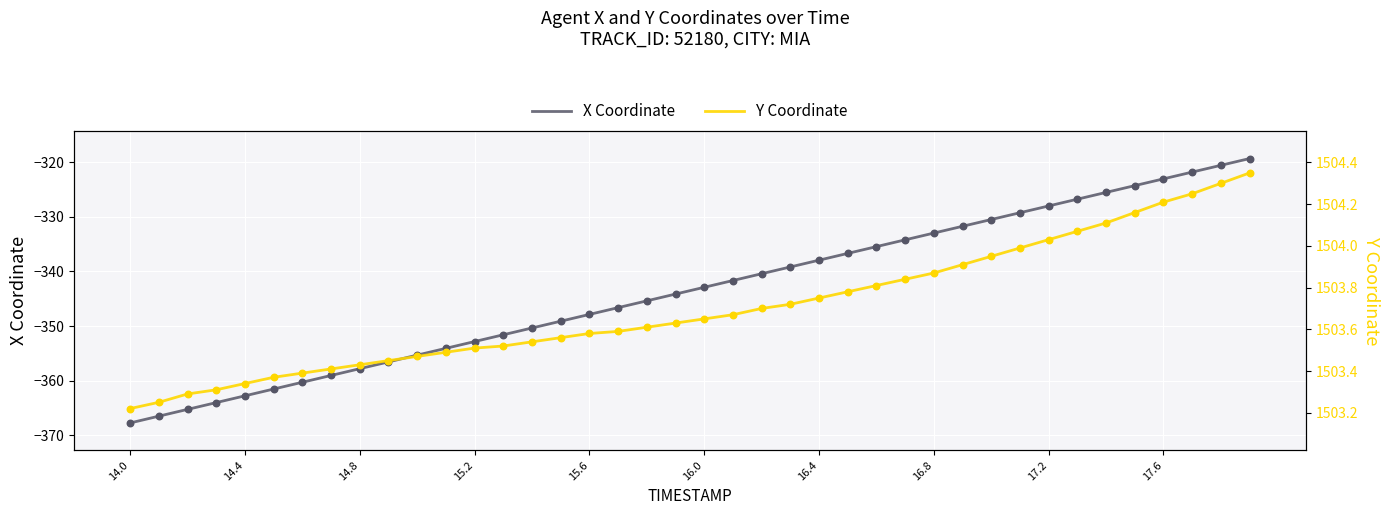

Which series reaches the maximum Y coordinate?

Y Coordinate